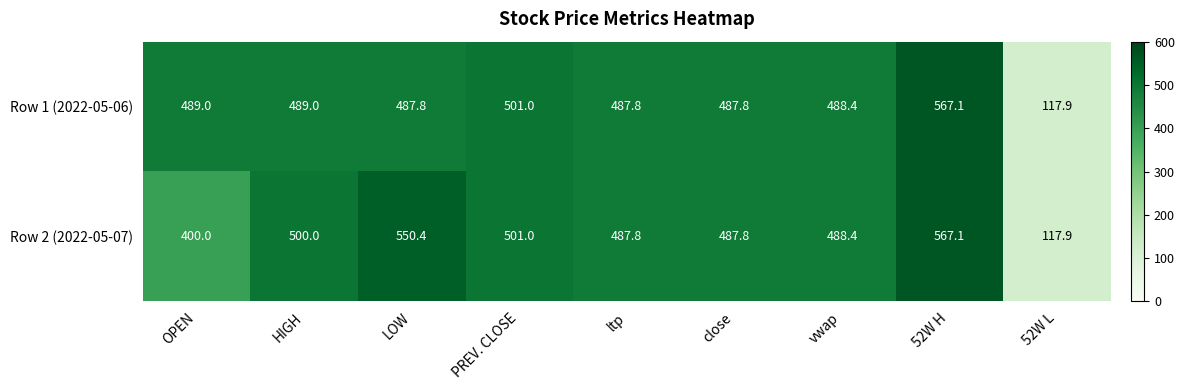

Reading left to right, transcribe all the data shown in this chart.

Row 1 (2022-05-06): 489.0	489.0	487.8	501.0	487.8	487.8	488.4	567.1	117.9
Row 2 (2022-05-07): 400.0	500.0	550.4	501.0	487.8	487.8	488.4	567.1	117.9